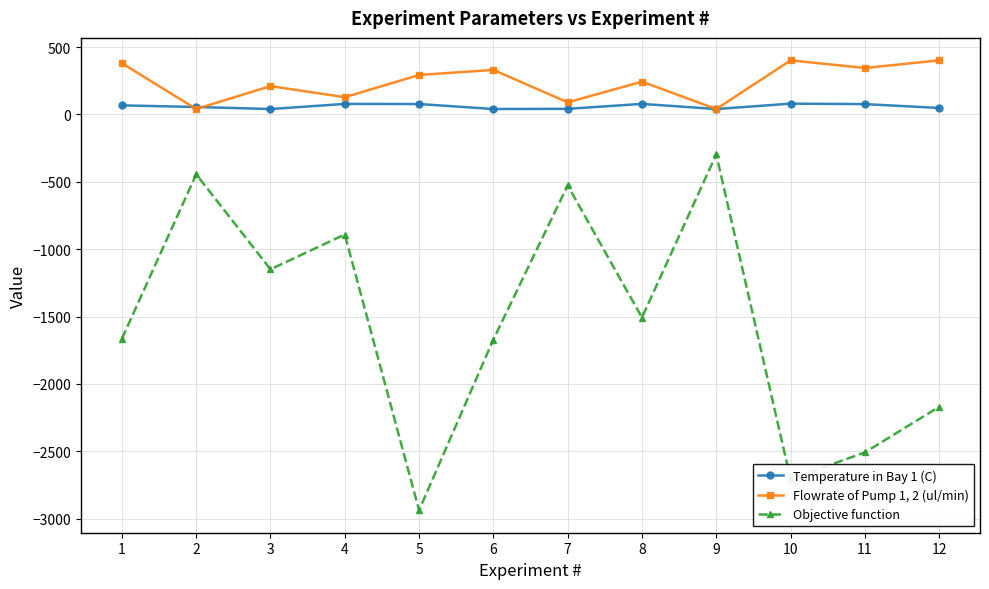

Rank the series by their maximum value, from highest to lowest.

Flowrate of Pump 1, 2 (ul/min), Temperature in Bay 1 (C), Objective function